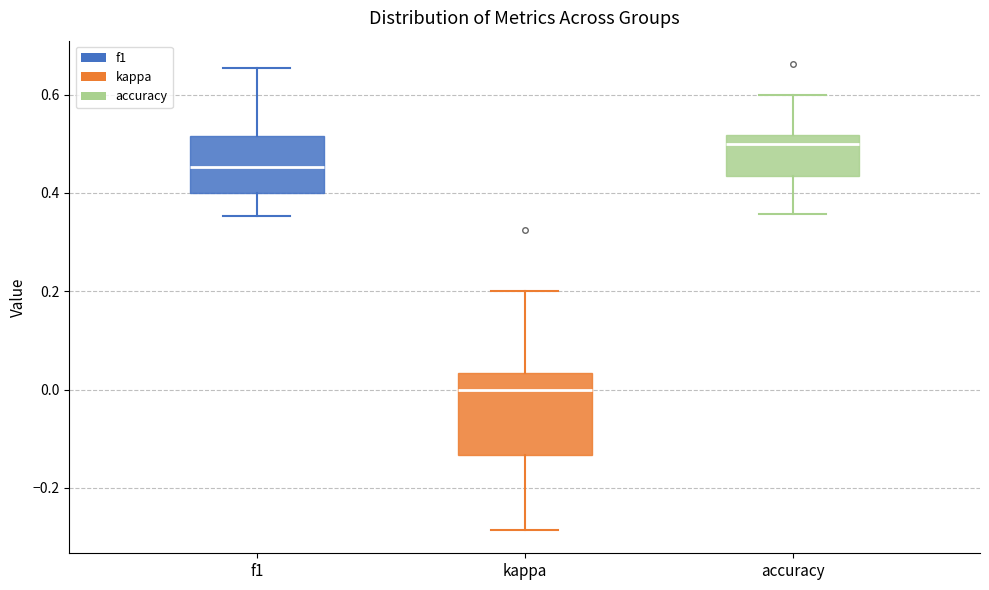

Reading left to right, transcribe this box plot: for each box, give where its median line is, the range the box spans, and where its two whiskers end, as read against the y-axis. The values are not printed on the chart, so give them approximately, as read against the axis.

f1: median 0.46, box 0.40 to 0.52, whiskers 0.36 to 0.66
kappa: median 0.00, box -0.14 to 0.04, whiskers -0.28 to 0.20
accuracy: median 0.50, box 0.44 to 0.52, whiskers 0.36 to 0.60